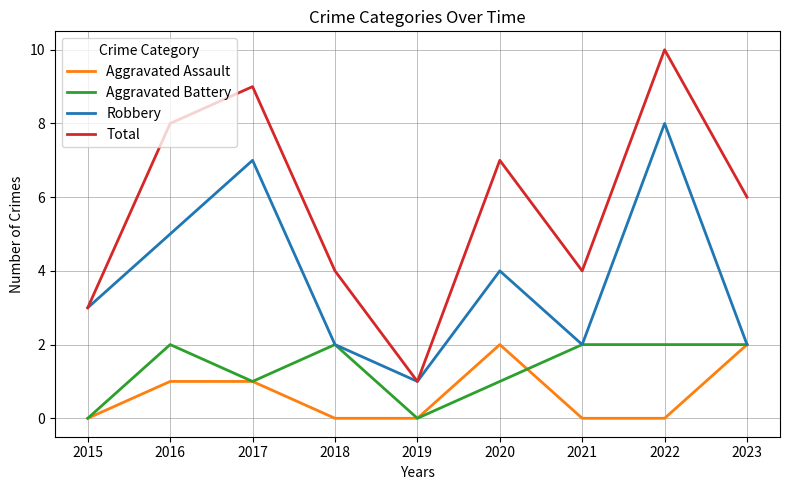

What is the difference between the maximum and minimum values in the Robbery series?

7